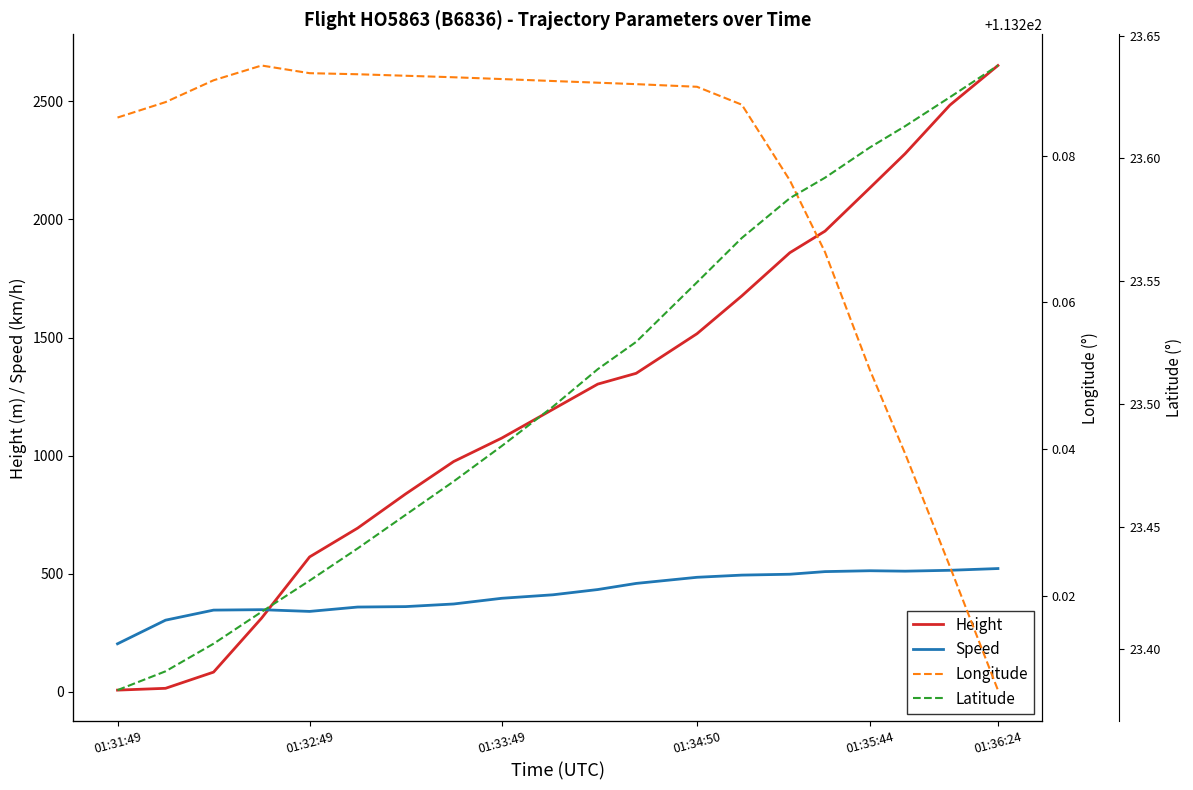

What is the minimum value for Speed?

203.7